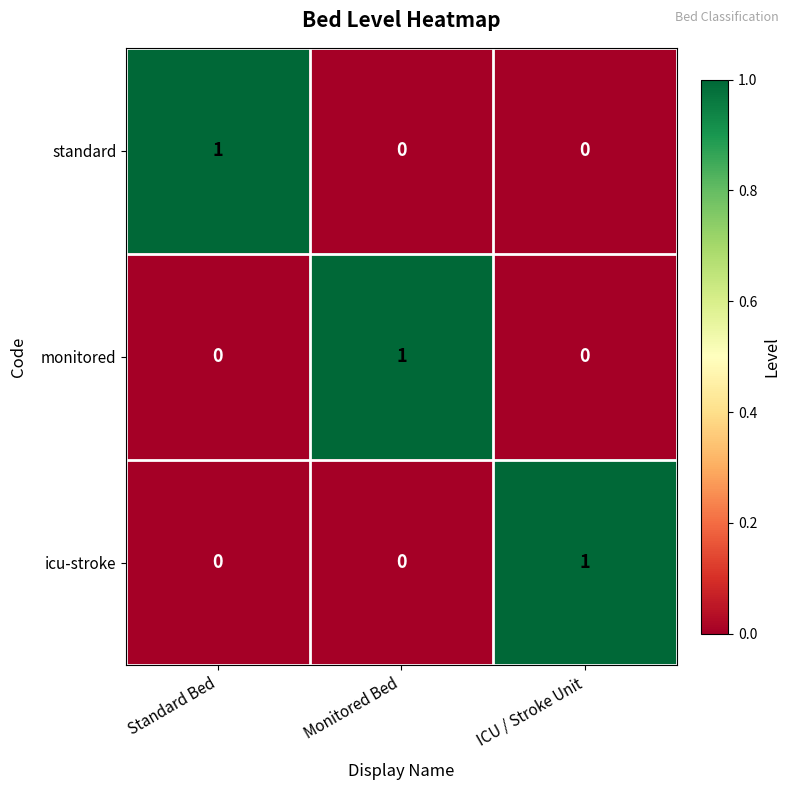

Count the monitored values in the range 0 to 1.

3